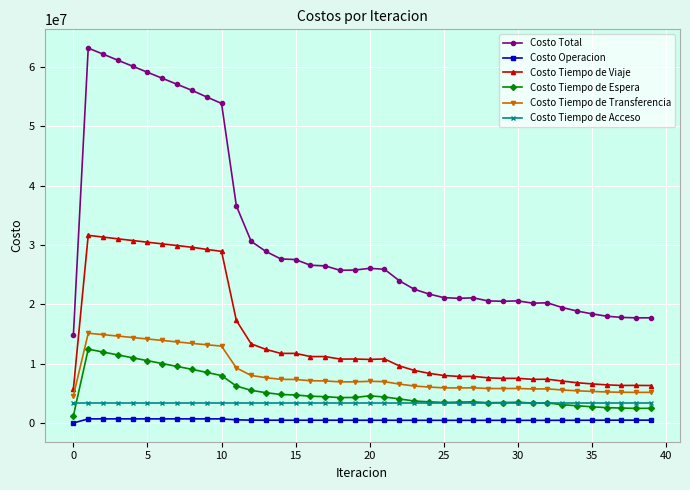

What is the difference between the second highest and second lowest values in the Costo Tiempo de Viaje series?

25016165.8